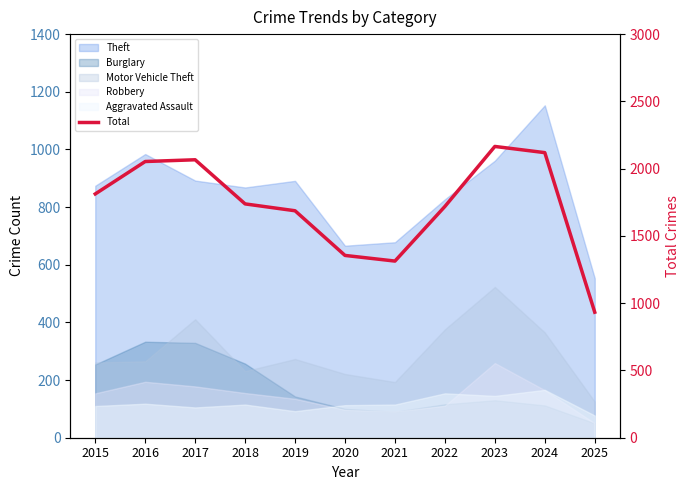

Read the value at 2023.

2165